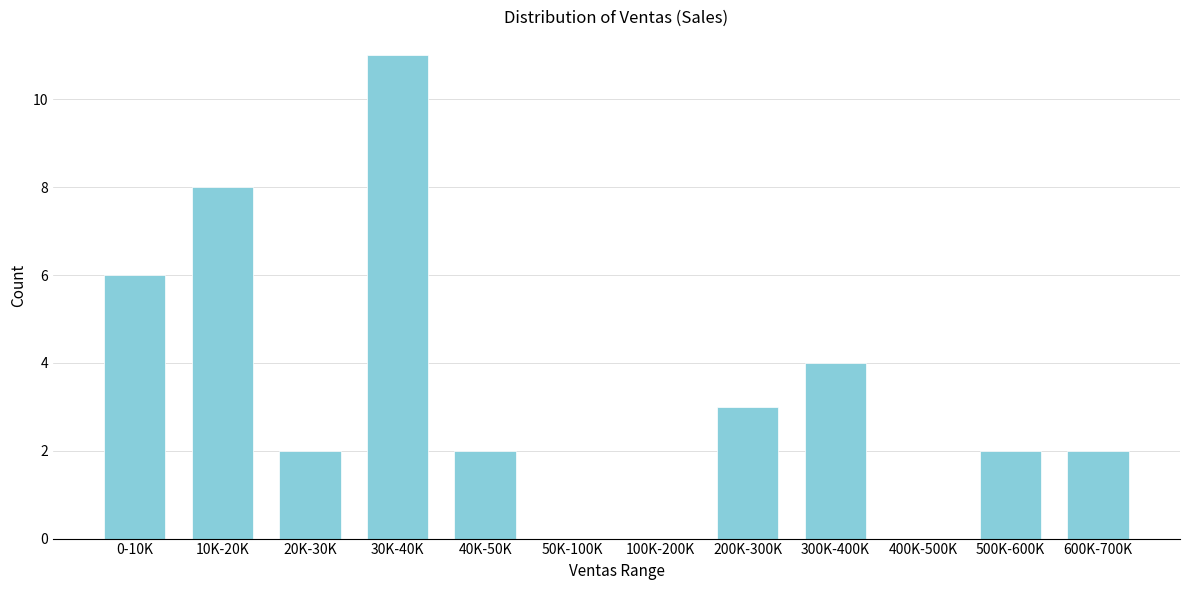

Reading left to right, extract all data points from this chart.

0-10K=6	10K-20K=8	20K-30K=2	30K-40K=11	40K-50K=2	50K-100K=0	100K-200K=0	200K-300K=3	300K-400K=4	400K-500K=0	500K-600K=2	600K-700K=2